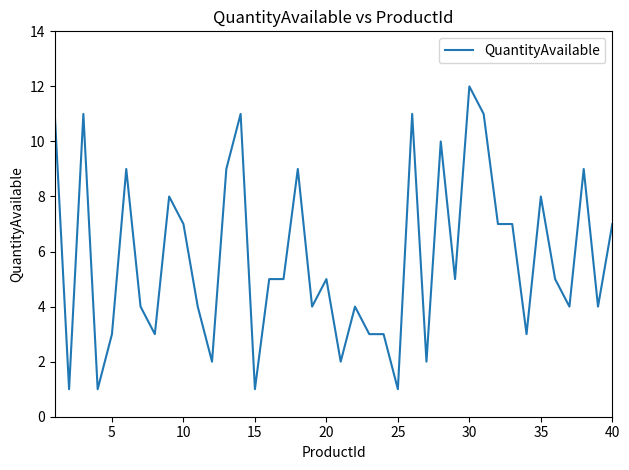

What is the maximum value shown in the chart?

12